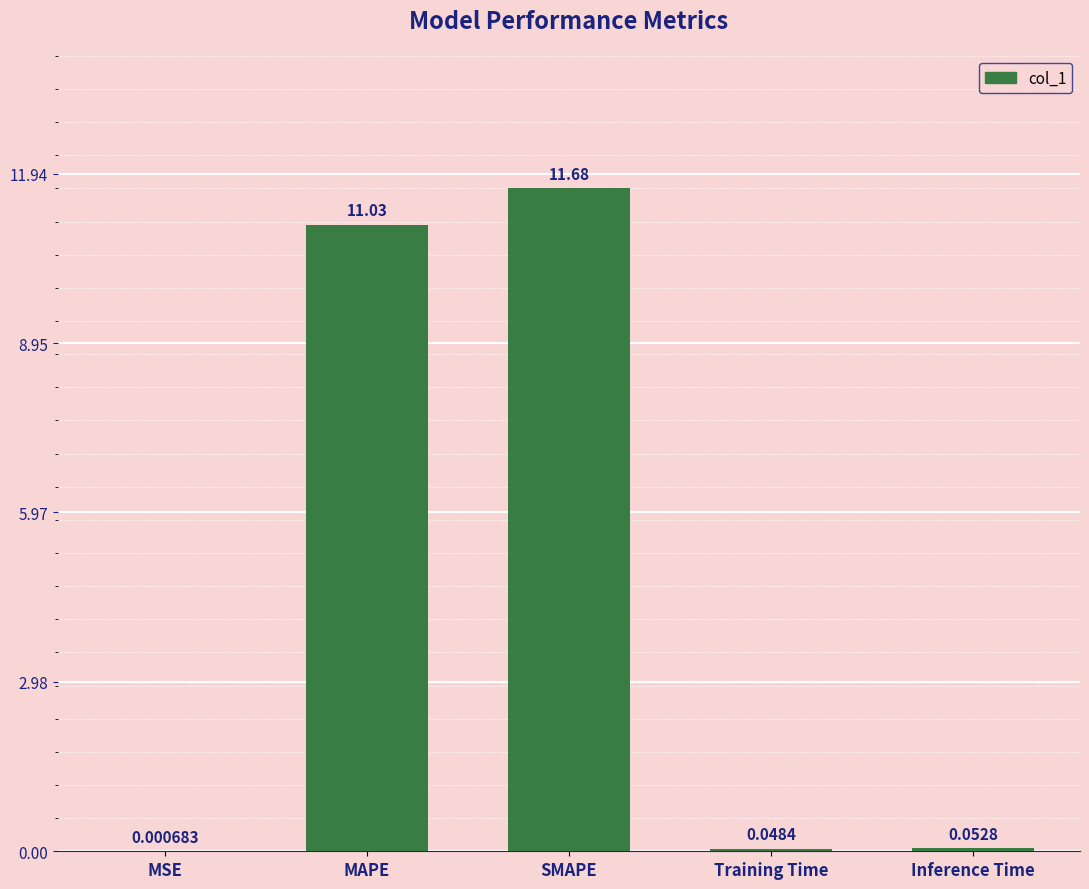

At which category does the chart reach its peak across all series?

SMAPE